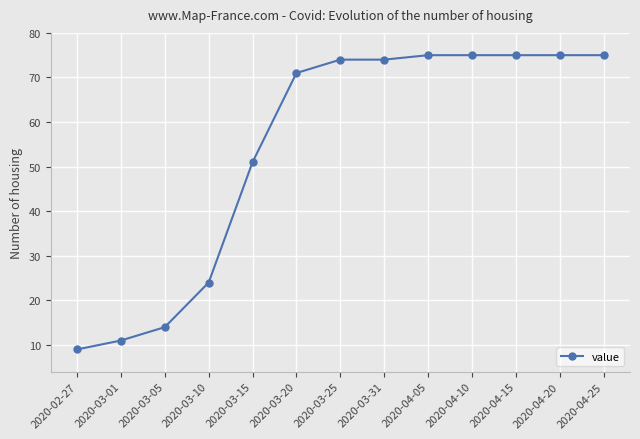

Where is the data nearest to the value 42?

2020-03-15